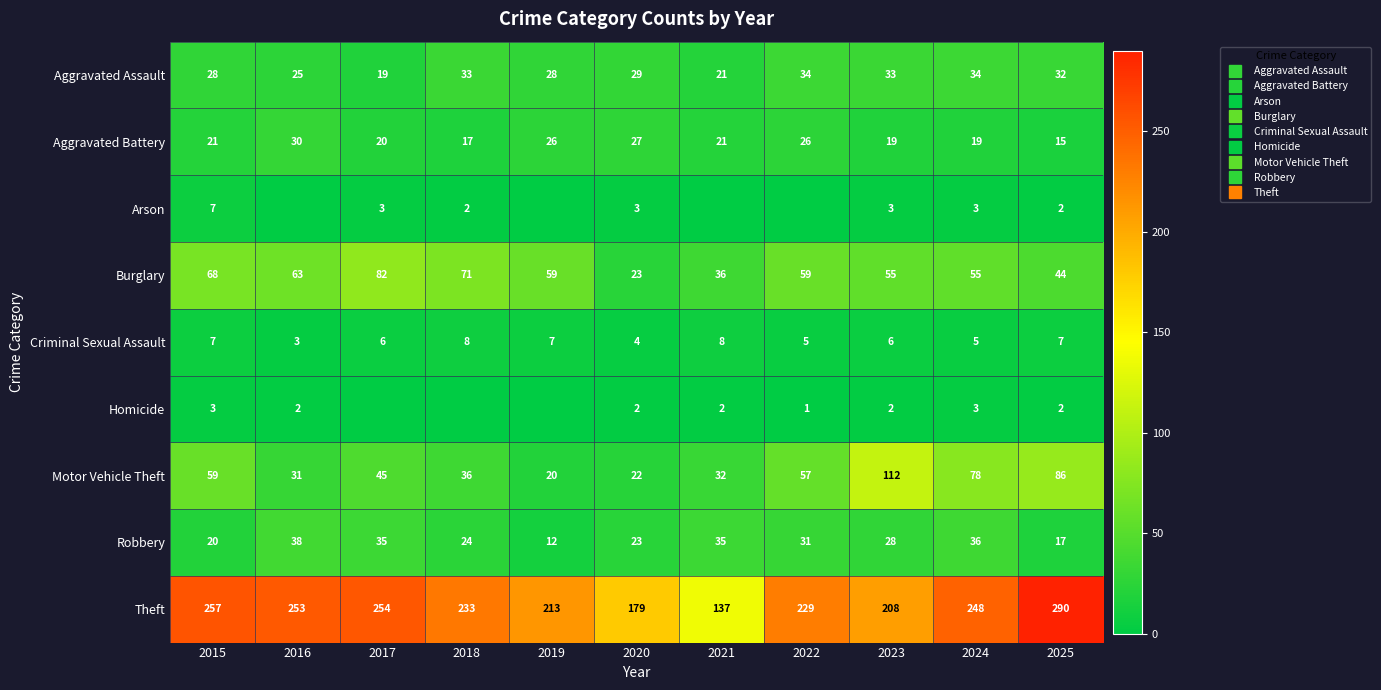

What is the difference between the Robbery values at 2015 and 2021?

15